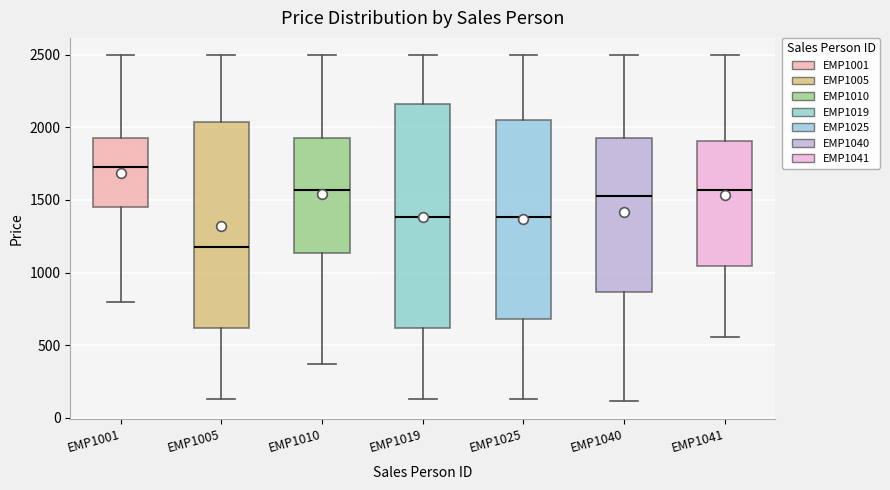

Which box's median line is the highest?

EMP1001